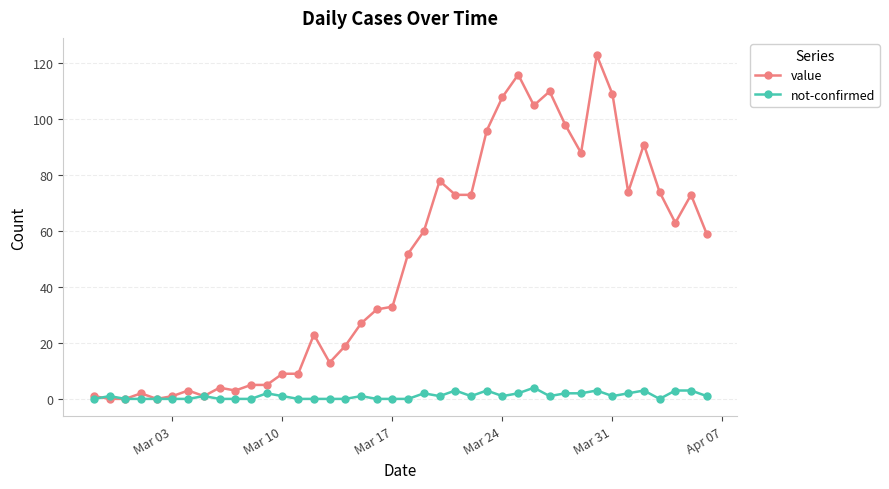

True or false: value has more than 2 interior local peaks.

True